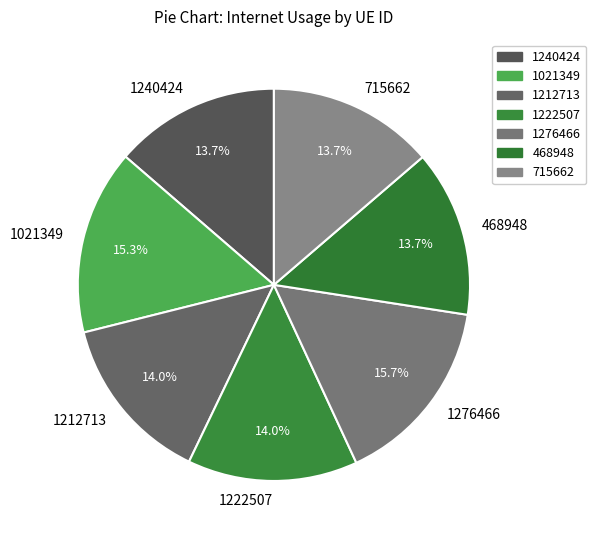

True or false: 1212713 accounts for 1% of the total.

False